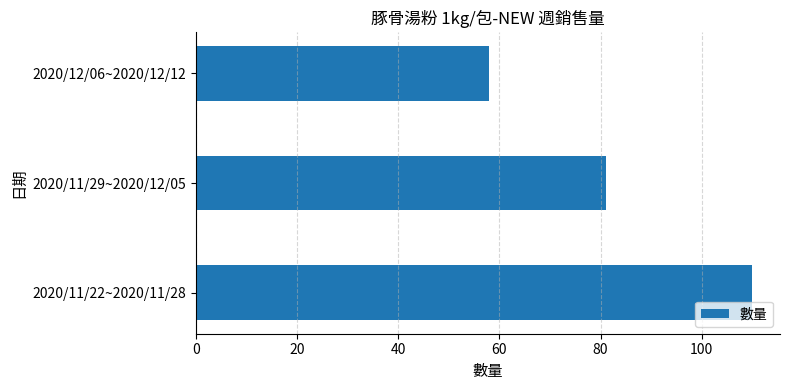

Reading top to bottom, list all the values displayed in this chart.

58	81	110